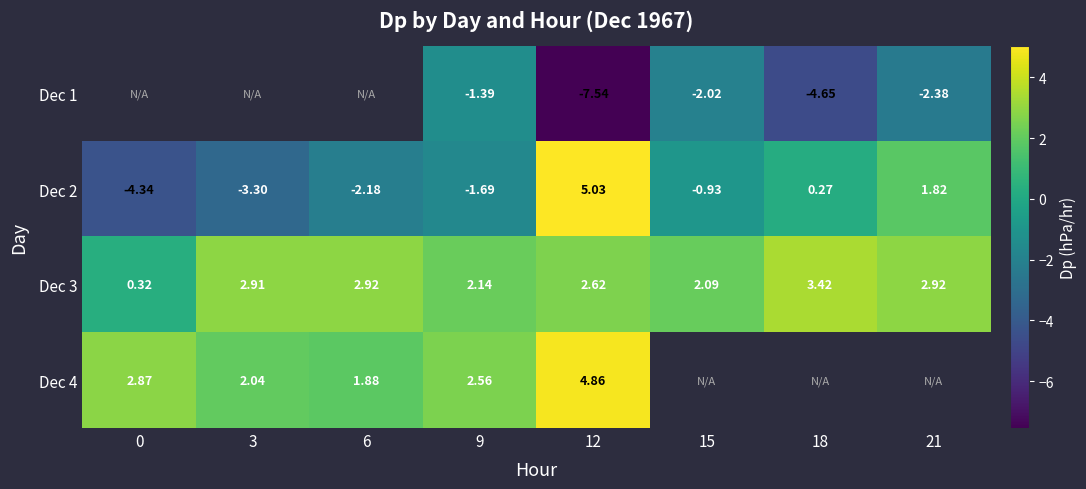

True or false: Dec 4 has a value of 4.4 at 0.

False